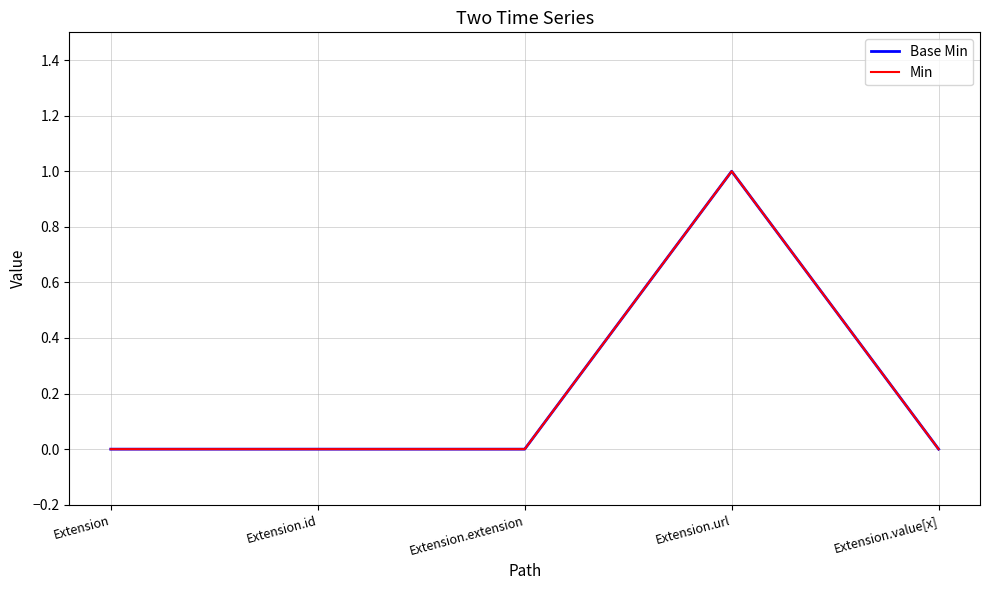

Is the value of Min at Extension.extension greater than the value of Base Min at Extension?

No